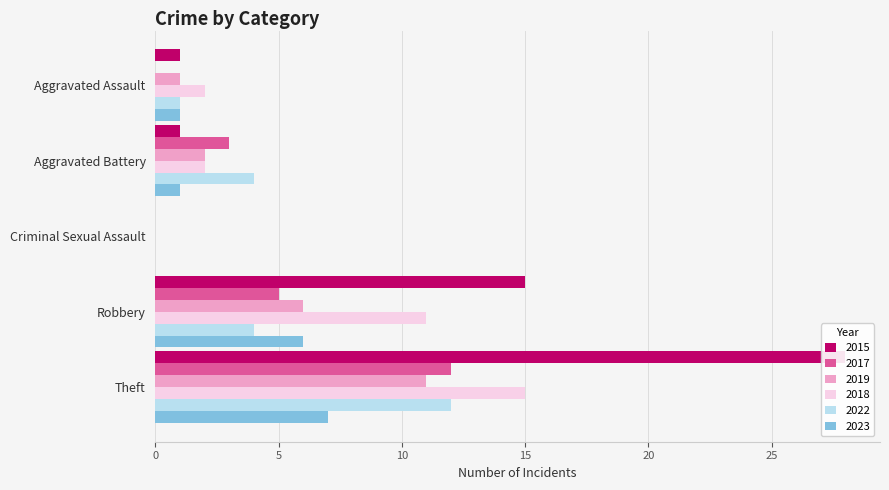

What position from the left is Criminal Sexual Assault?

3